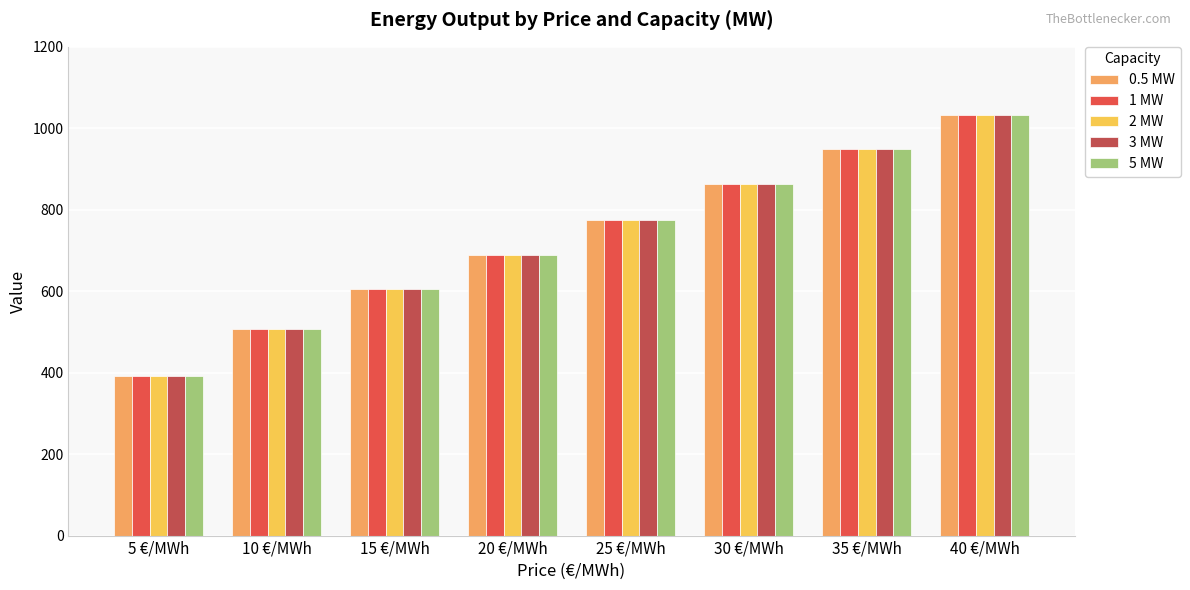

At which category is the sum across all series the highest?

40 €/MWh